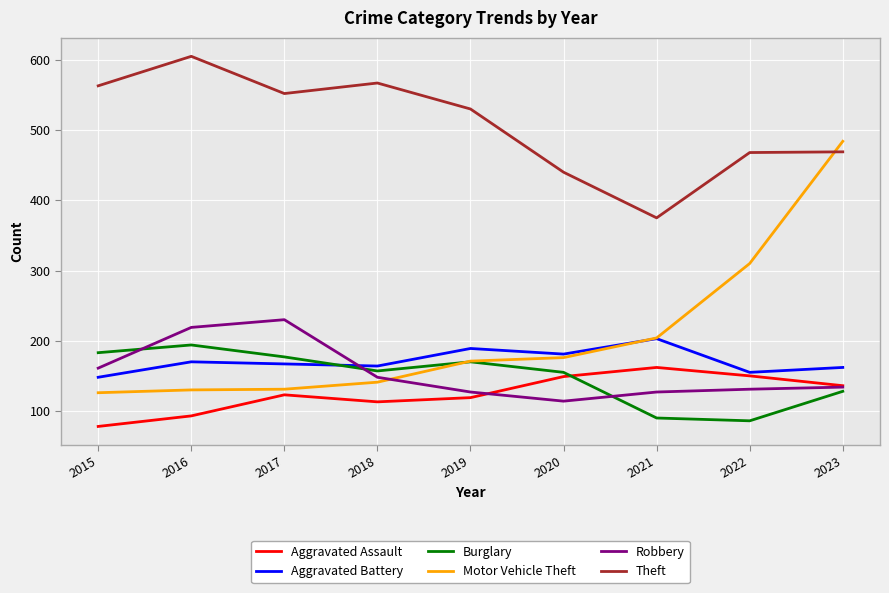

True or false: Burglary and Theft cross at least once.

False